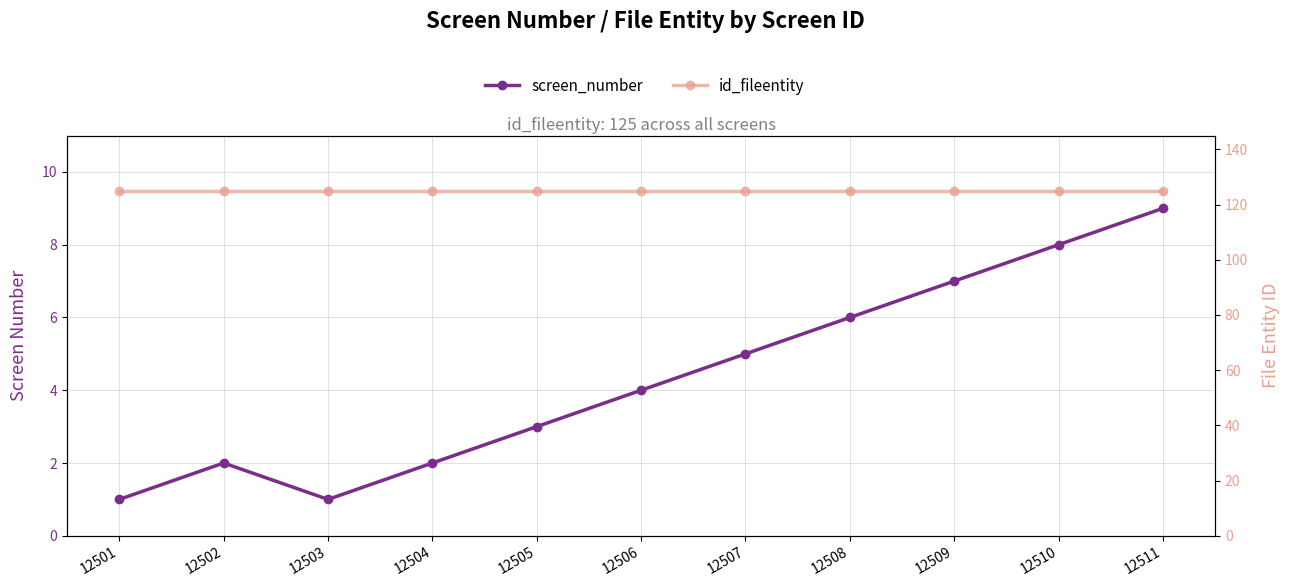

The value of screen_number at 12511 is 12. True or false?

False